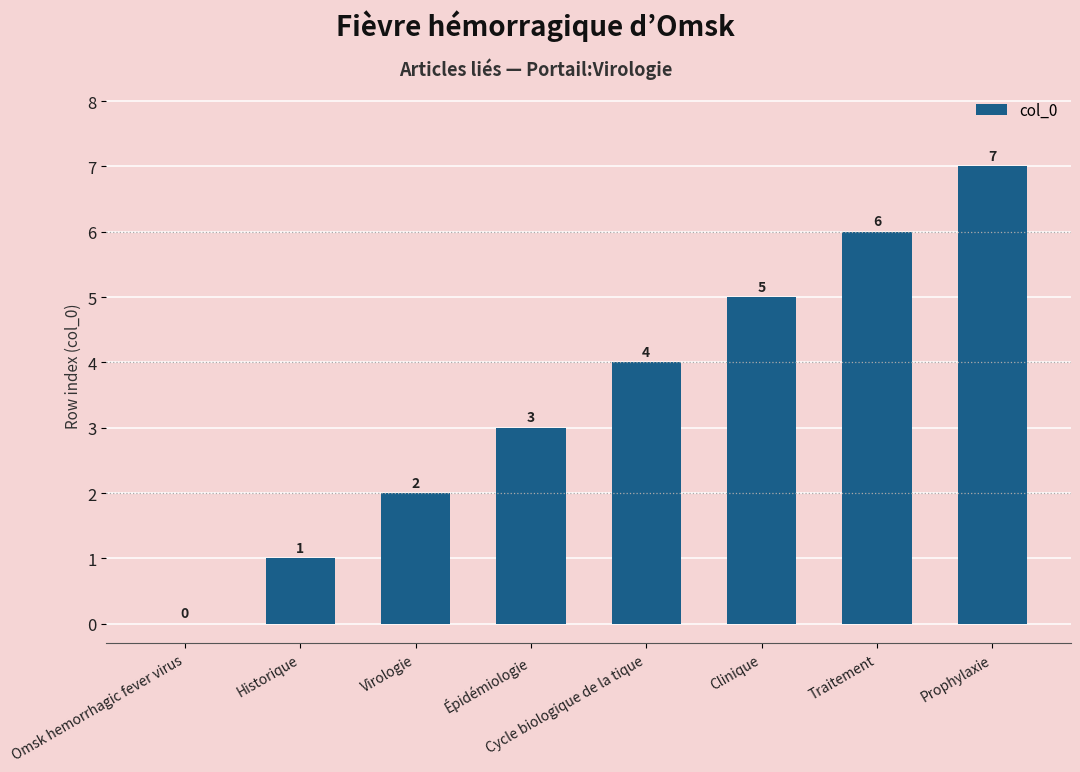

The value at Virologie is 3. True or false?

False